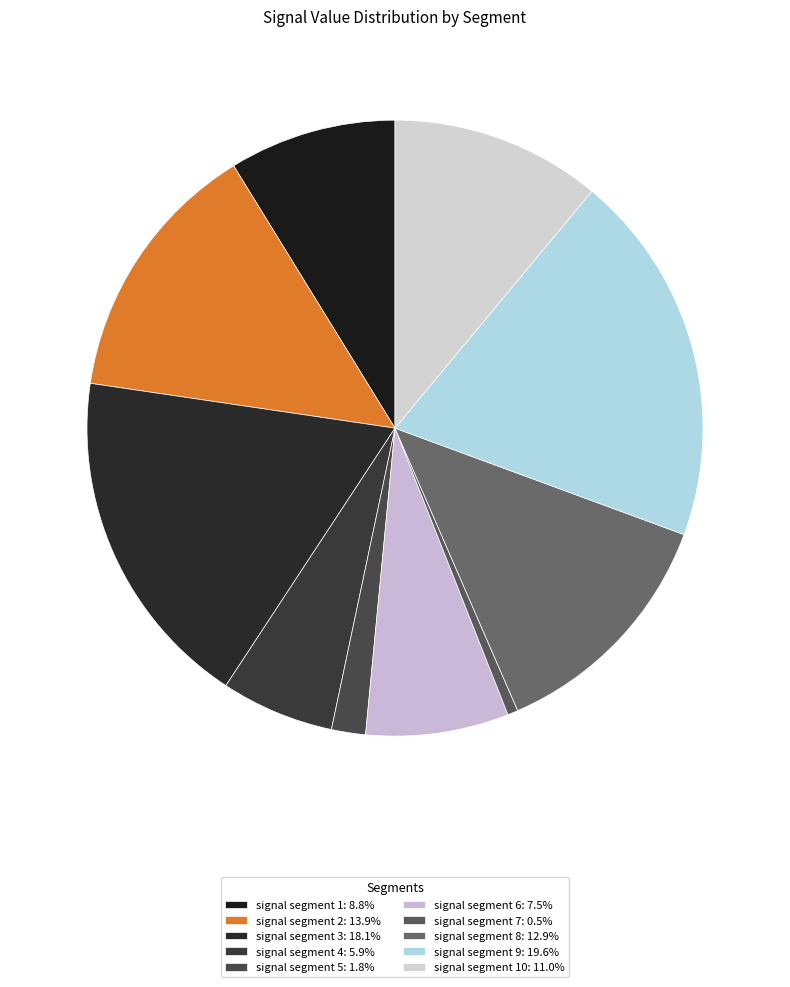

What is the smallest slice in the pie chart?

signal segment 7